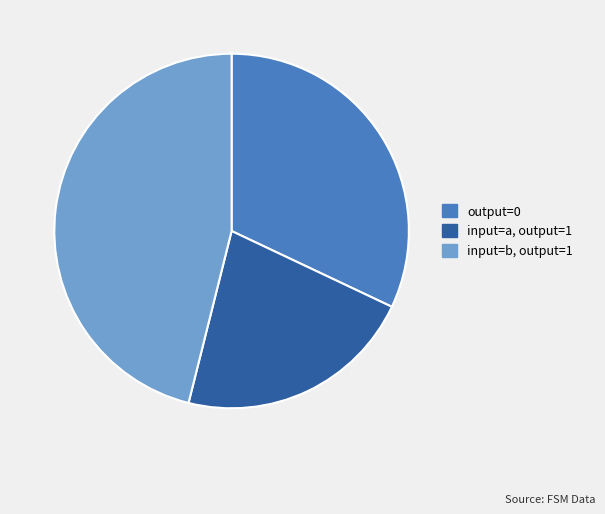

What is the largest slice in the pie chart?

input=b, output=1